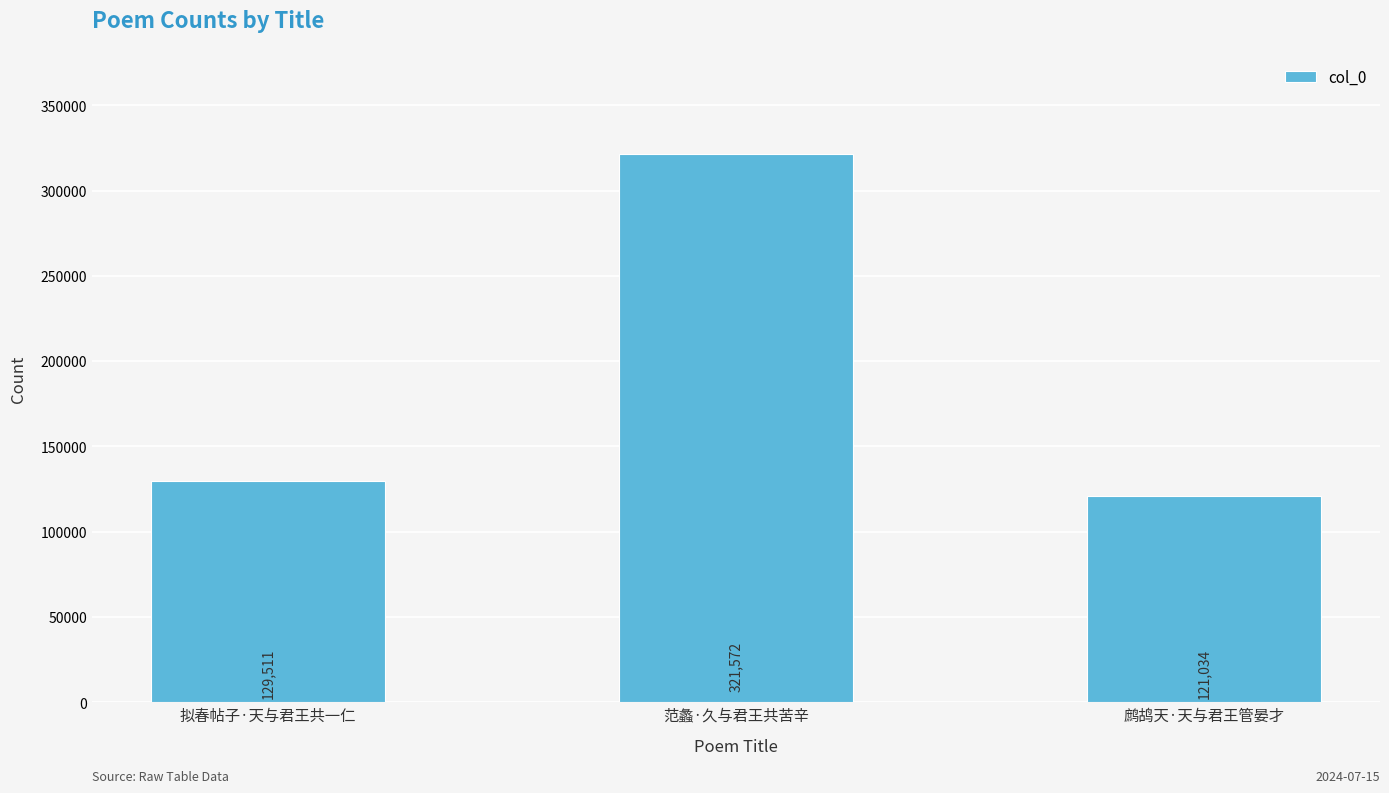

Approximately how many times larger is the value at 范蠡·久与君王共苦辛 compared to 鹧鸪天·天与君王管晏才?

2.7